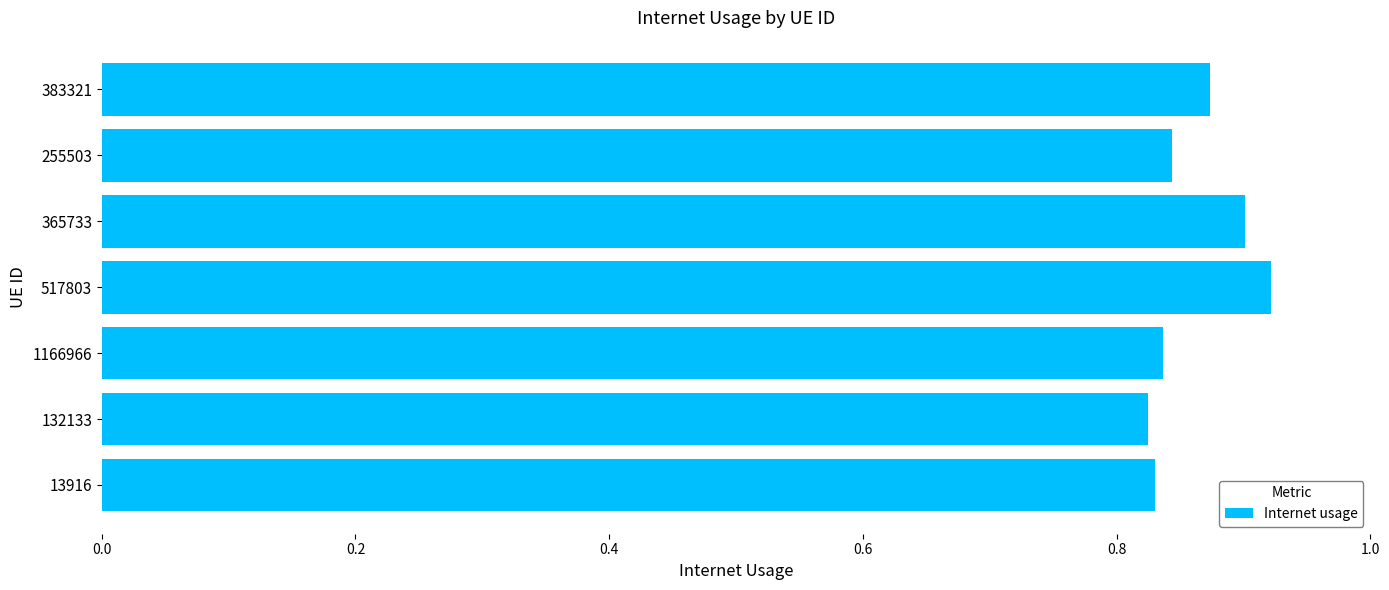

What is the sum of all values?

6.0